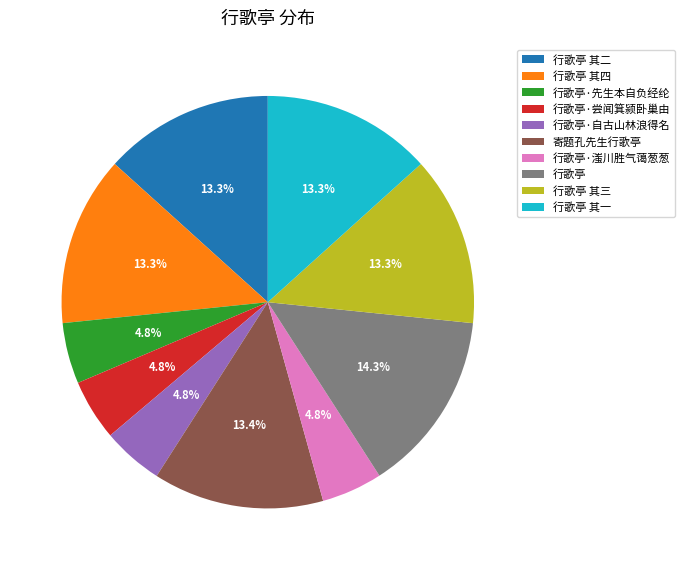

To the nearest percent, what percentage of the pie is 行歌亭·尝闻箕颍卧巢由?

5%